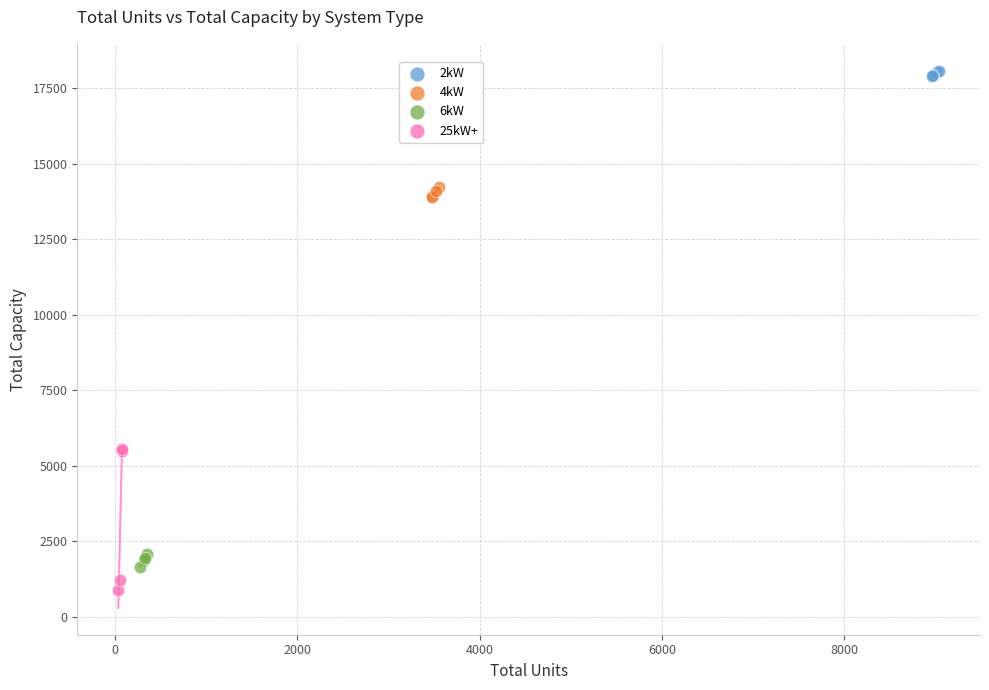

What are all the series names shown in the legend?

2kW, 4kW, 6kW, 25kW+